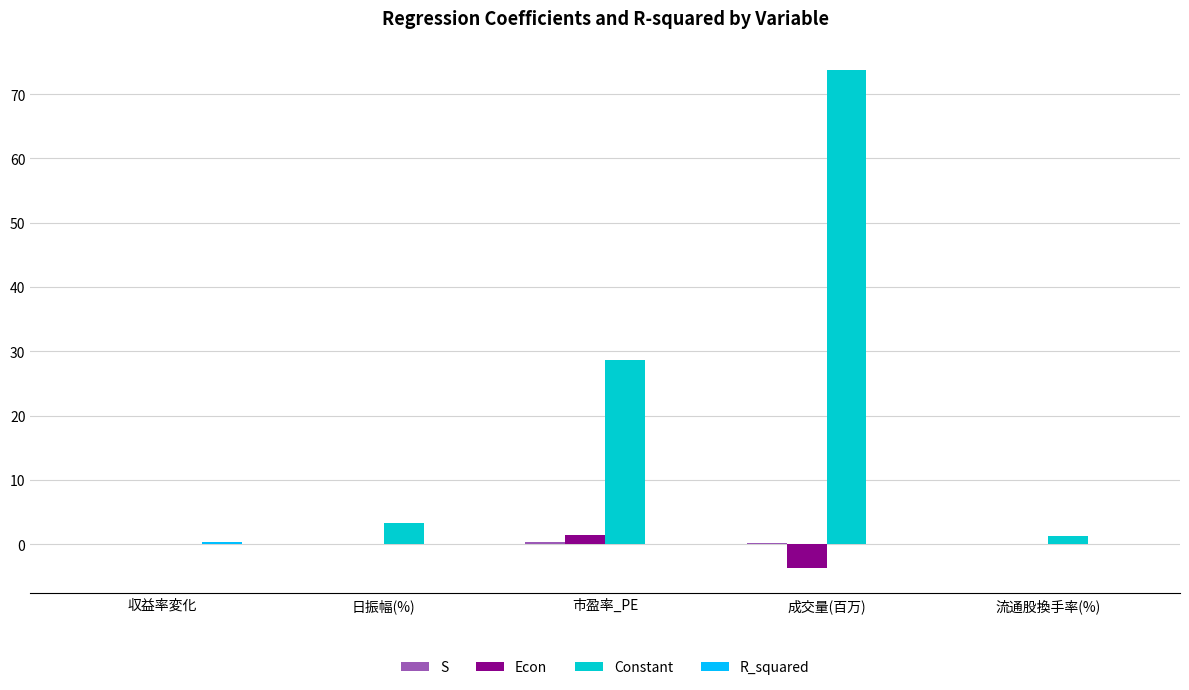

True or false: Constant has a value of 0.0 at 収益率変化.

True